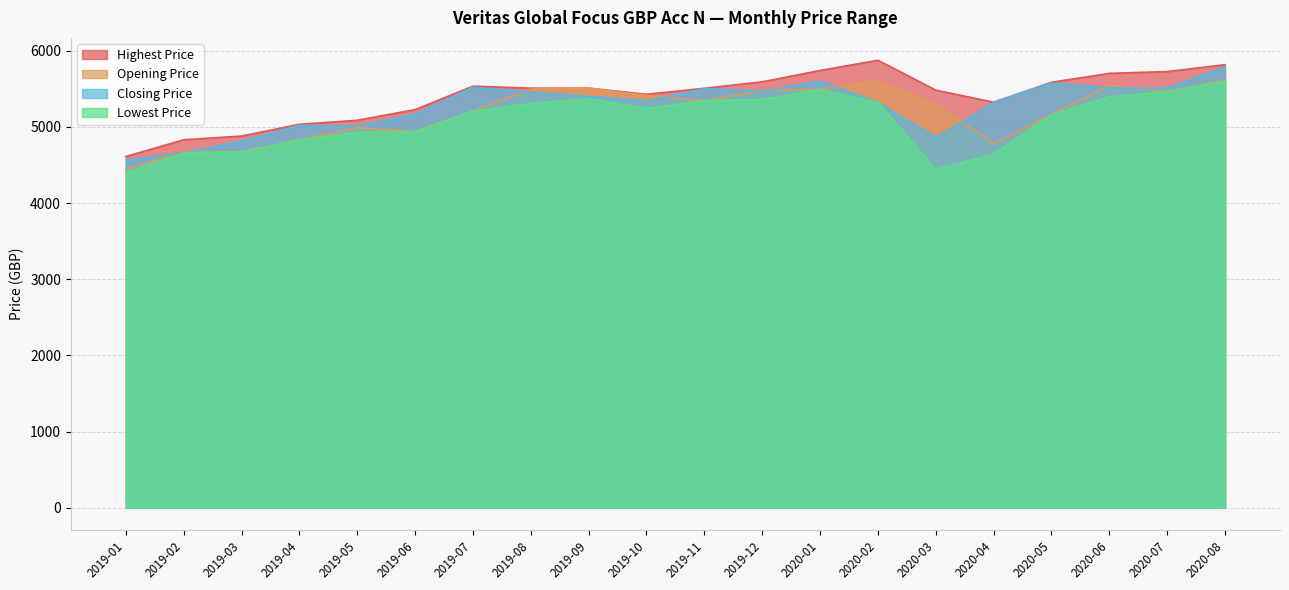

Rank the series by their average value, from lowest to highest.

Lowest Price, Opening Price, Closing Price, Highest Price